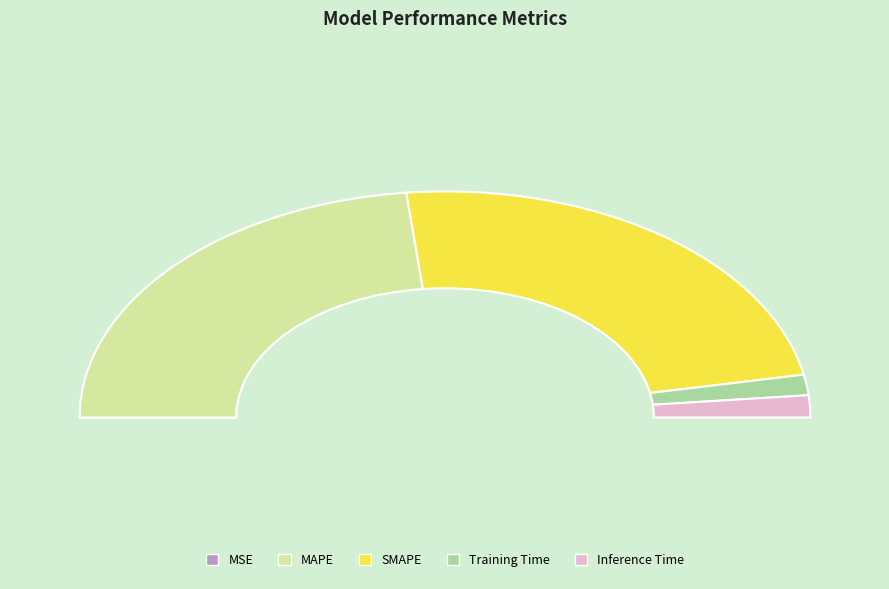

To the nearest percent, what is the average slice percentage?

20%